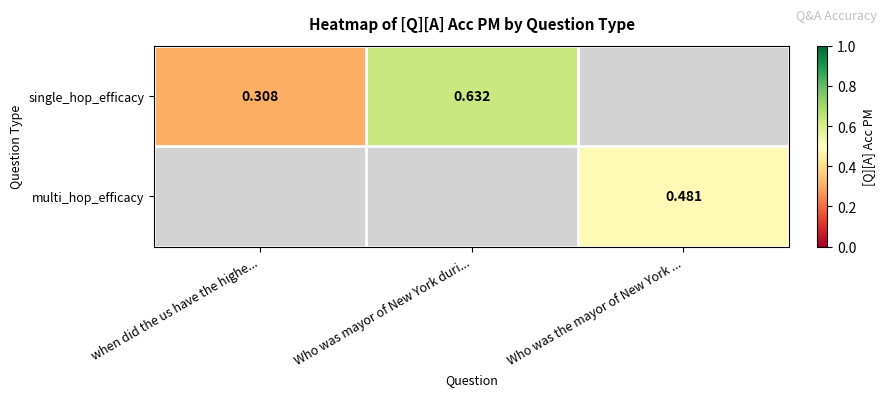

How many values in single_hop_efficacy are above zero?

2